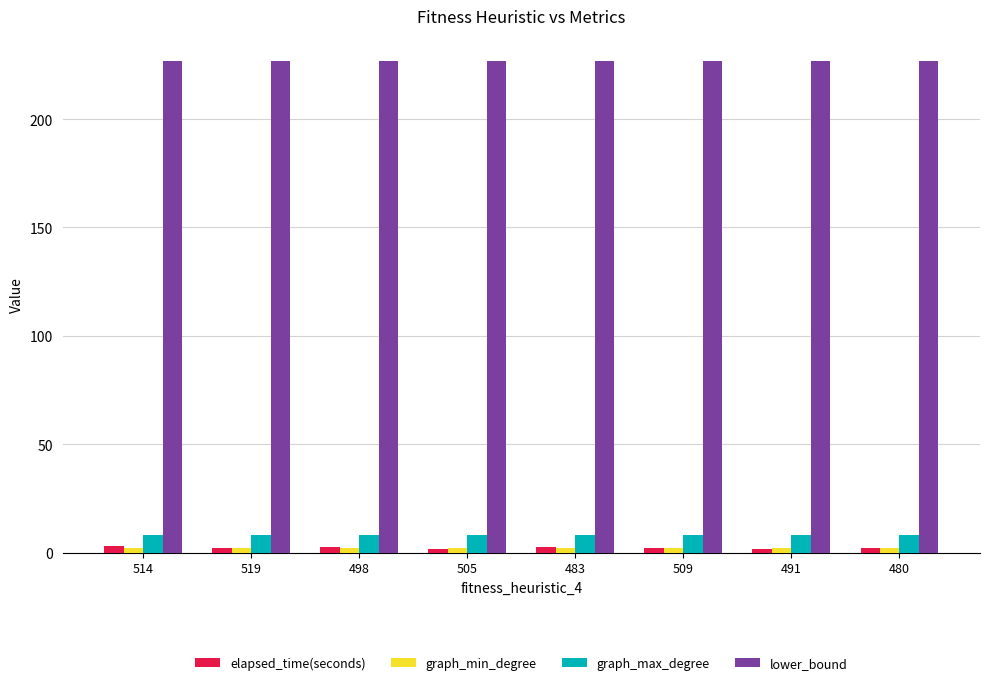

What is the maximum value shown in the chart?

227.0